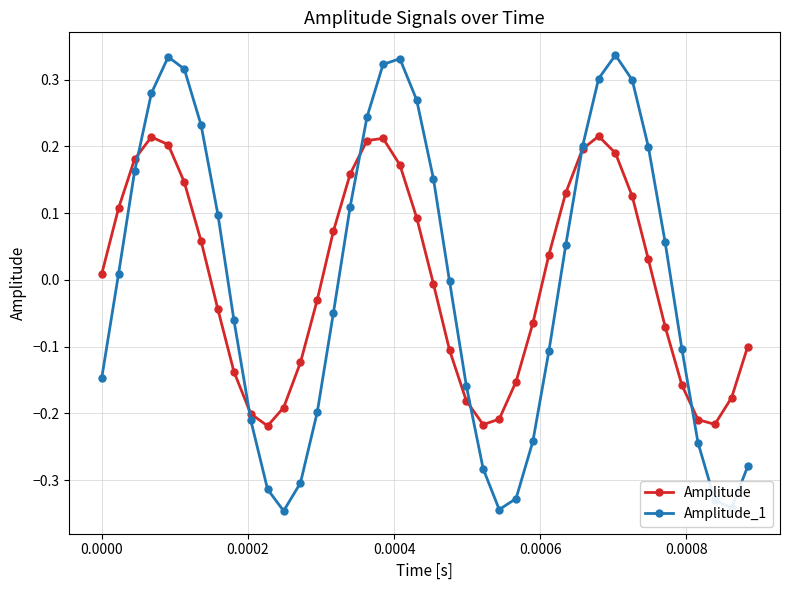

True or false: Amplitude has more than 2 interior local peaks.

True